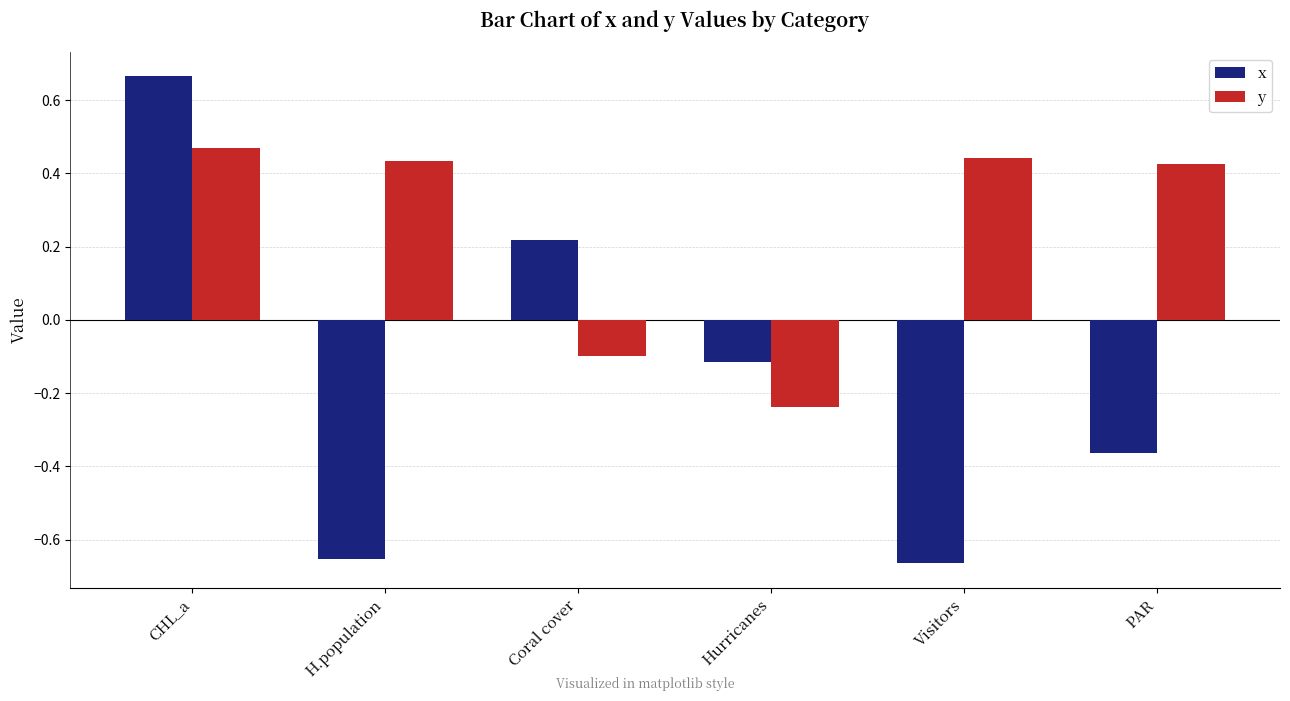

Does the chart contain stacked bars?

No